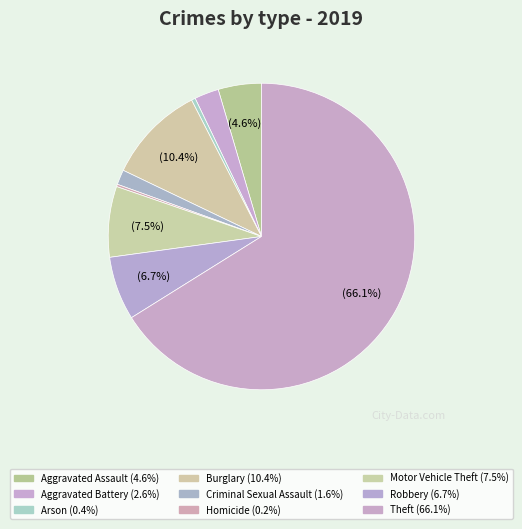

Do Aggravated Assault and Robbery together represent more than half of the pie?

No